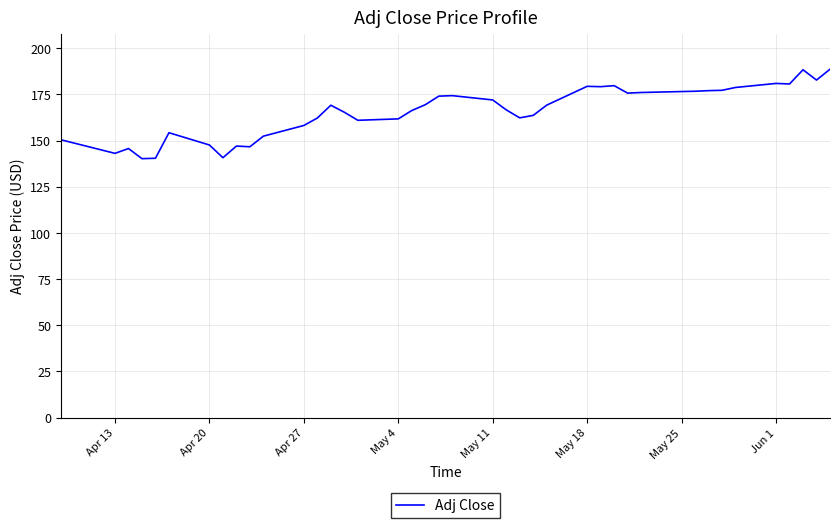

What is the difference between the maximum and minimum values?

48.4